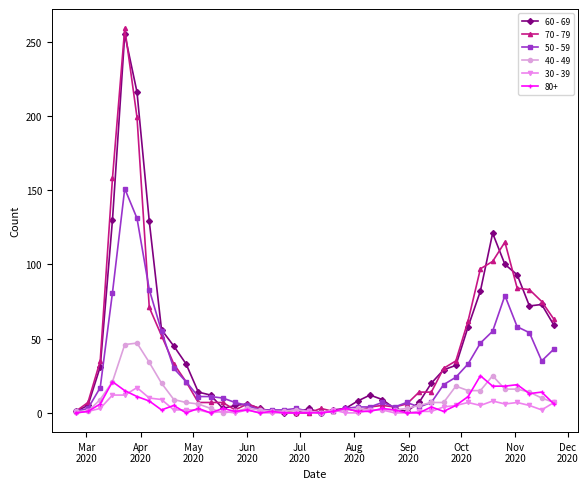

Does the chart have visible grid lines?

No